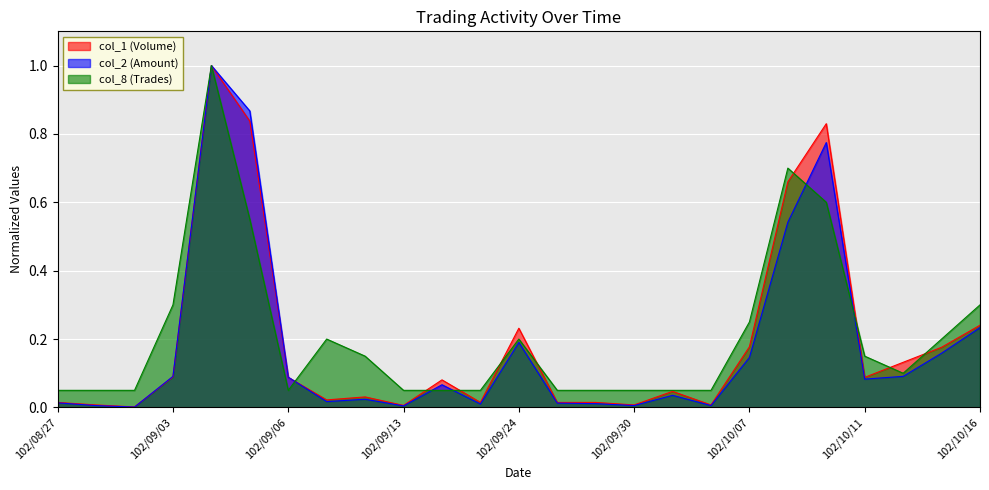

Where is the first local maximum for col_2 (Amount)?

102/09/04